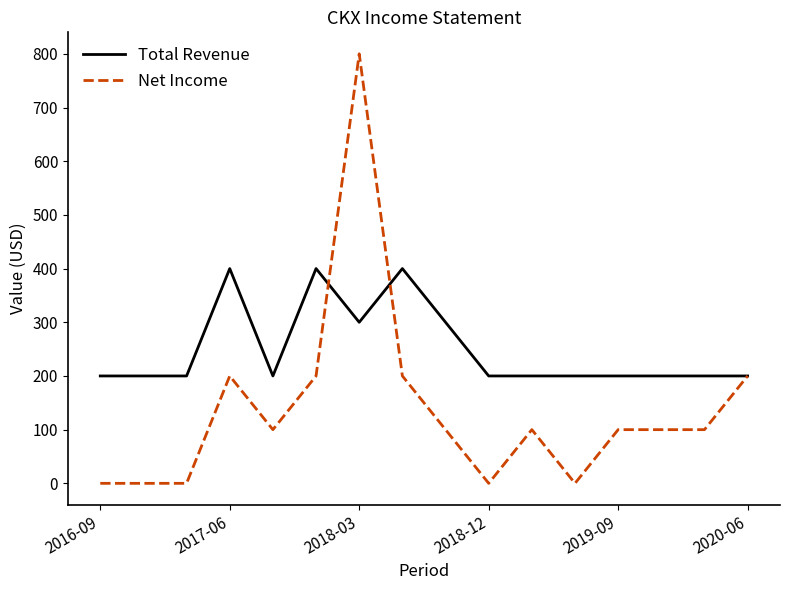

Does the chart have visible grid lines?

No